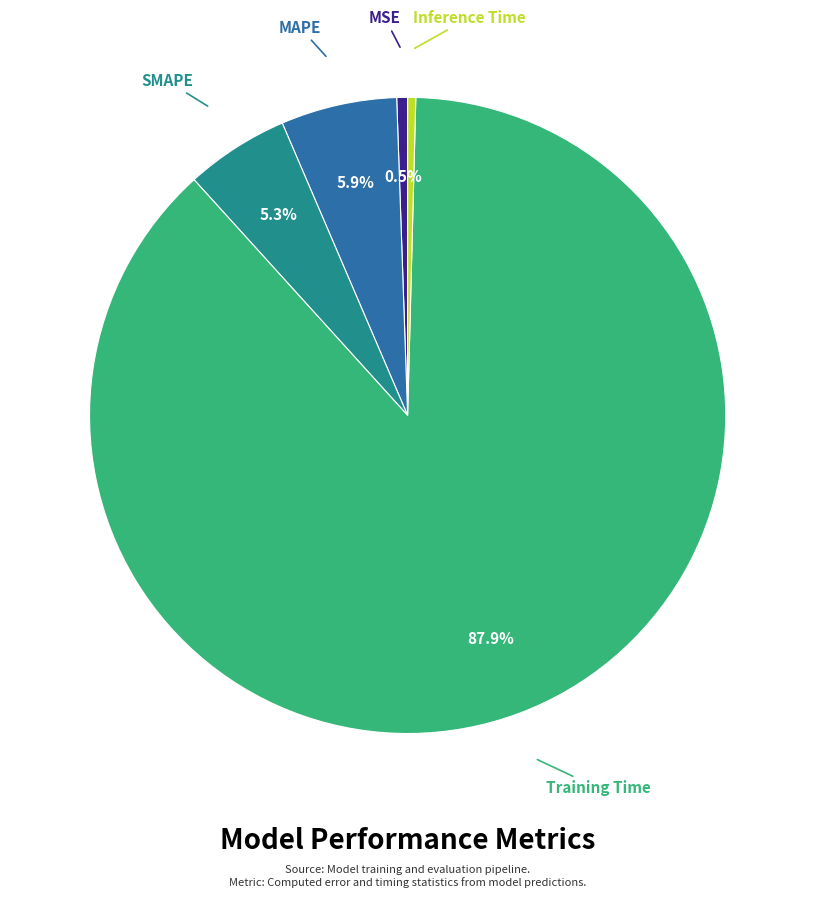

How many segments does this pie chart have?

5